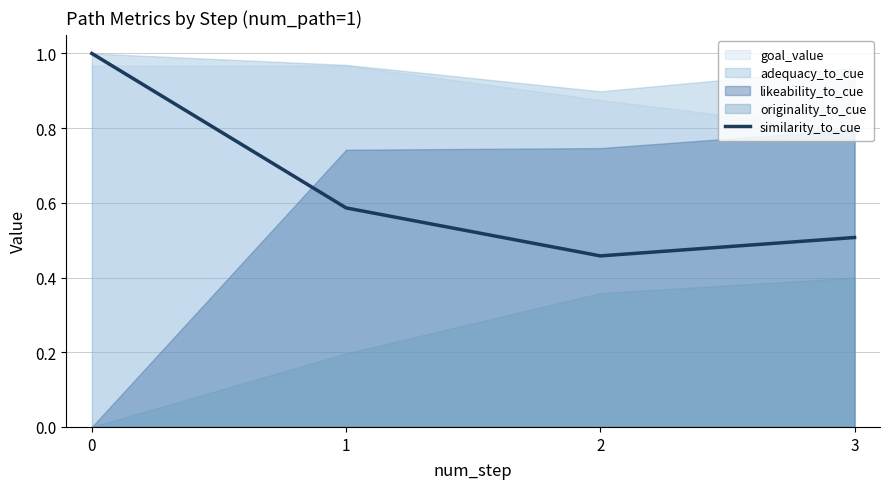

List the labels in order of value, largest first.

0, 1, 3, 2